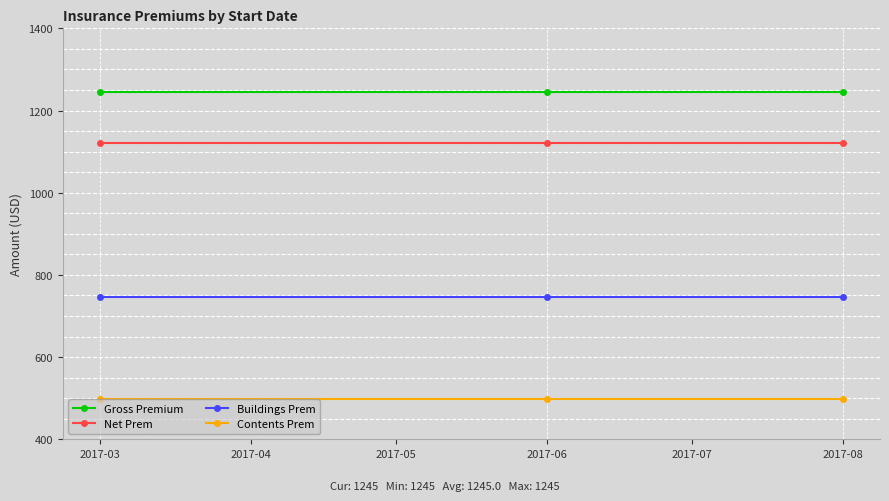

Reading left to right, extract all data points from this chart.

Gross Premium: 1245.0	1245.0	1245.0
Net Prem: 1120.5	1120.5	1120.5
Buildings Prem: 747.0	747.0	747.0
Contents Prem: 498.0	498.0	498.0